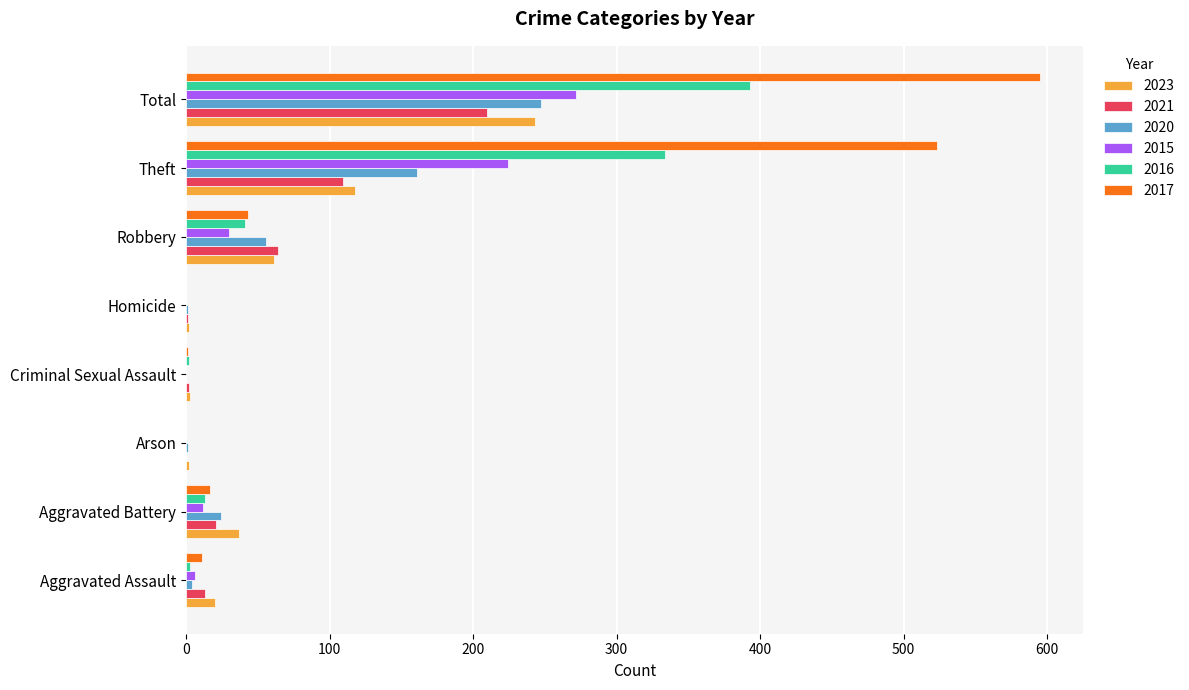

Count the number of data series in this chart.

6